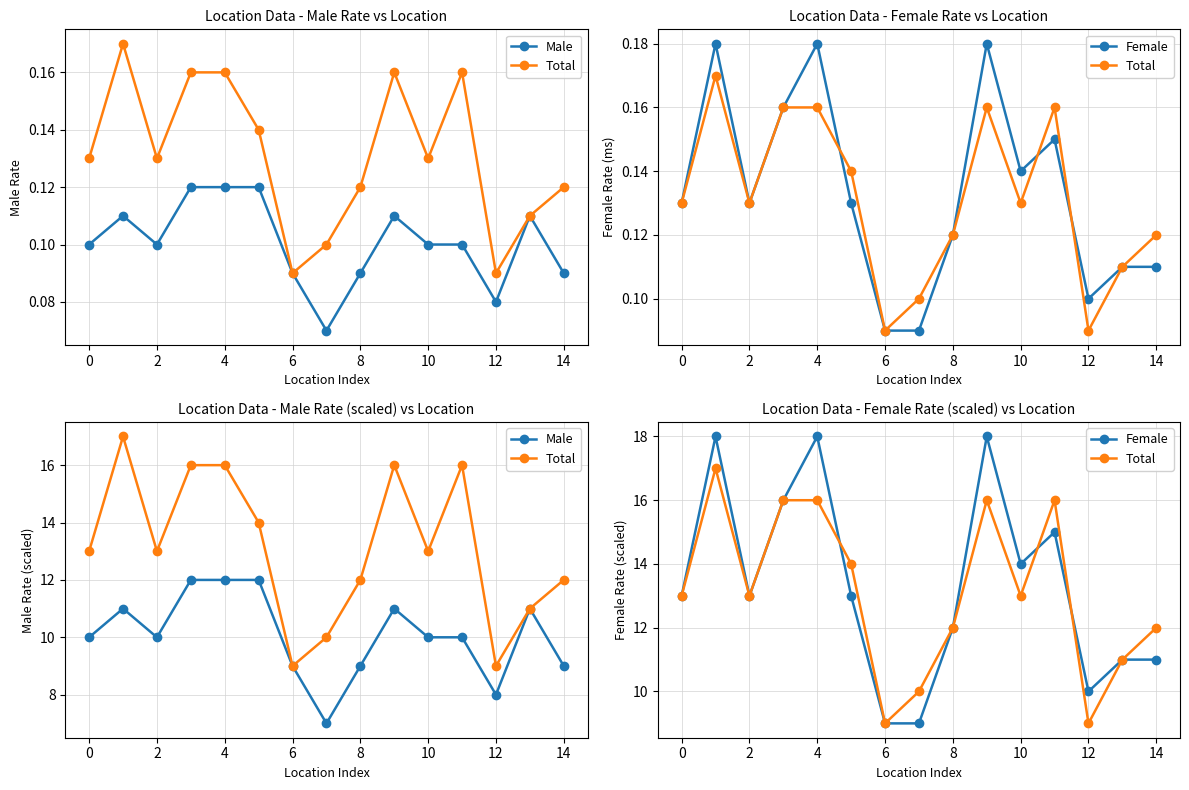

Which series has the largest range (max minus min)?

Female